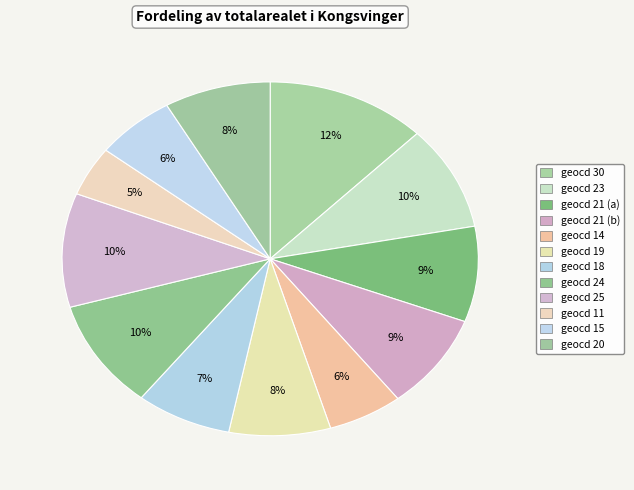

Rank the categories by value from lowest to highest.

11, 14, 15, 18, 19, 20, 21, 21, 23, 24, 25, 30